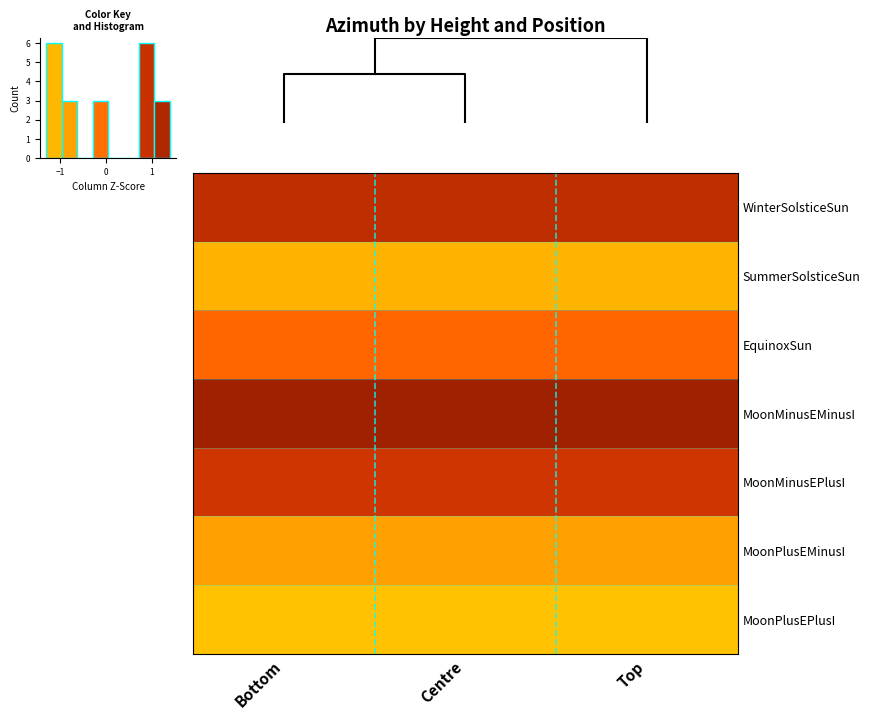

The row_5 series shows -1.1 at −1. True or false?

False